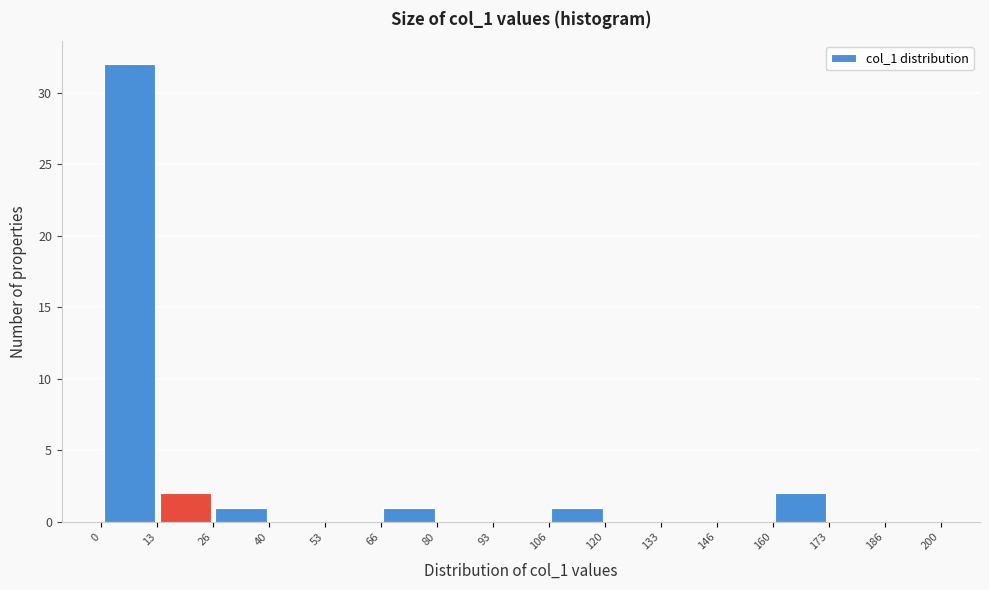

What is the height of the bar covering 13 to 26 on the x-axis? The values are not printed on the chart, so give them approximately, as read against the axis.

2